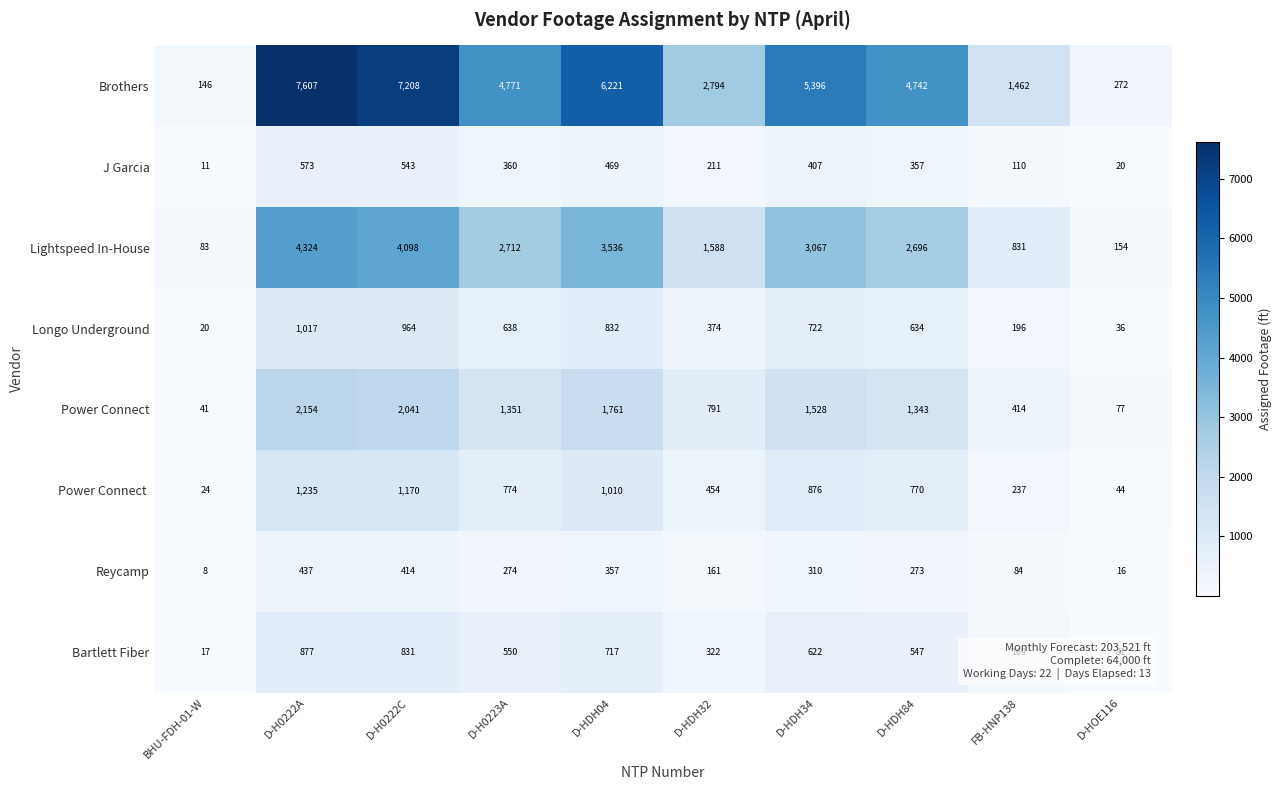

What is the difference between the Longo Underground values at D-H0223A and FB-HNP138?

442